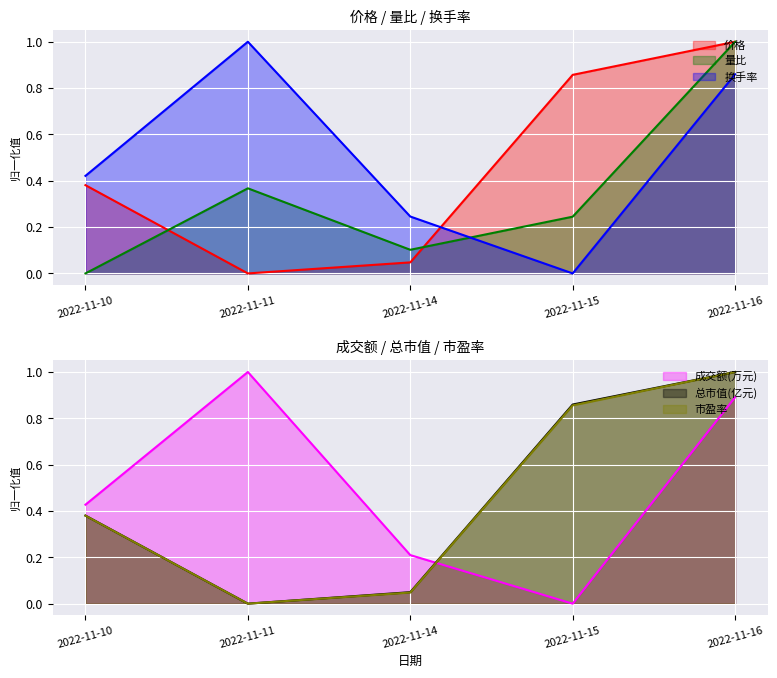

True or false: 价格 has more than 1 points higher than both neighbors.

False